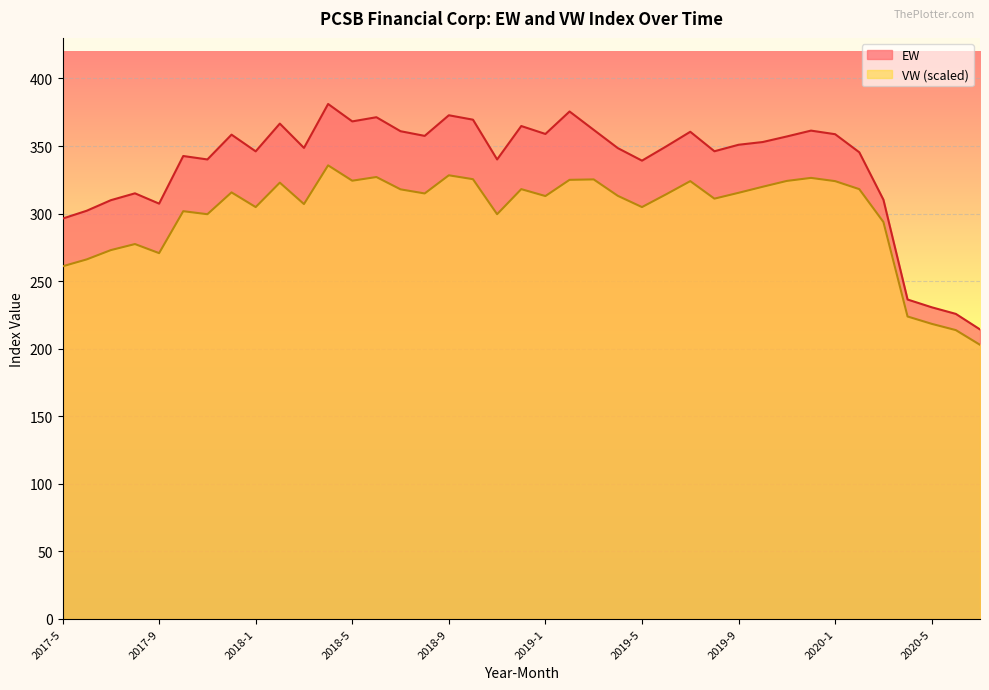

Reading left to right, extract all data points from this chart.

EW: 2017-5=296.3	2017-6=302.1	2017-7=309.9	2017-8=315.0	2017-9=307.4	2017-10=342.6	2017-11=340.0	2017-12=358.4	2018-1=346.0	2018-2=366.6	2018-3=348.6	2018-4=381.1	2018-5=368.2	2018-6=371.3	2018-7=360.9	2018-8=357.5	2018-9=372.7	2018-10=369.5	2018-11=340.0	2018-12=364.8	2019-1=358.9	2019-2=375.5	2019-3=362.0	2019-4=348.4	2019-5=339.2	2019-6=349.7	2019-7=360.5	2019-8=346.1	2019-9=350.9	2019-10=352.9	2019-11=357.1	2019-12=361.4	2020-1=358.7	2020-2=345.4	2020-3=310.2	2020-4=236.4	2020-5=230.7	2020-6=225.8	2020-7=214.3
VW: 2017-5=261.0	2017-6=266.1	2017-7=273.0	2017-8=277.4	2017-9=270.7	2017-10=301.8	2017-11=299.5	2017-12=315.7	2018-1=304.8	2018-2=322.9	2018-3=307.0	2018-4=335.7	2018-5=324.3	2018-6=327.0	2018-7=317.9	2018-8=314.9	2018-9=328.3	2018-10=325.4	2018-11=299.5	2018-12=318.1	2019-1=313.0	2019-2=325.0	2019-3=325.3	2019-4=313.1	2019-5=304.8	2019-6=314.2	2019-7=324.0	2019-8=311.0	2019-9=315.4	2019-10=319.8	2019-11=324.2	2019-12=326.4	2020-1=324.0	2020-2=318.1	2020-3=293.8	2020-4=223.8	2020-5=218.4	2020-6=213.8	2020-7=202.9